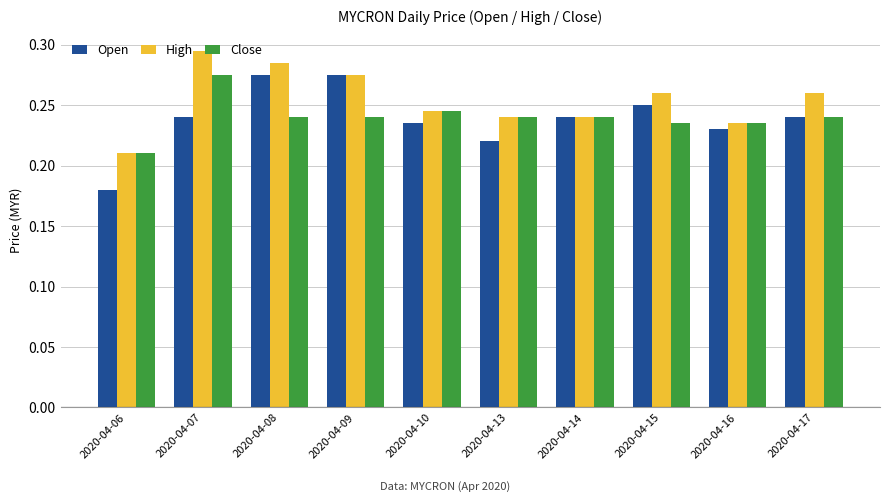

At which category is the sum across all series the highest?

2020-04-07